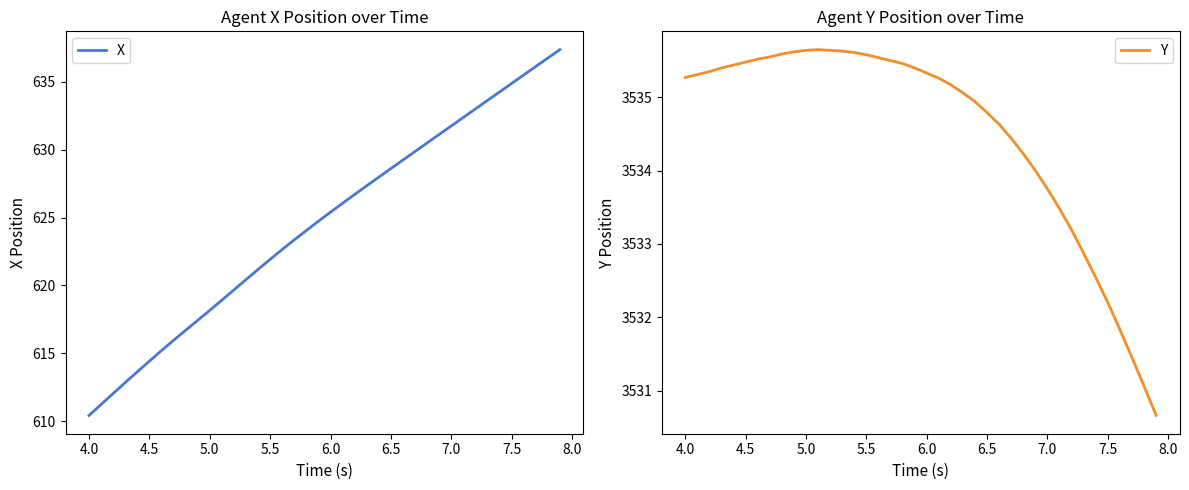

What is the highest value of the X series?

637.4